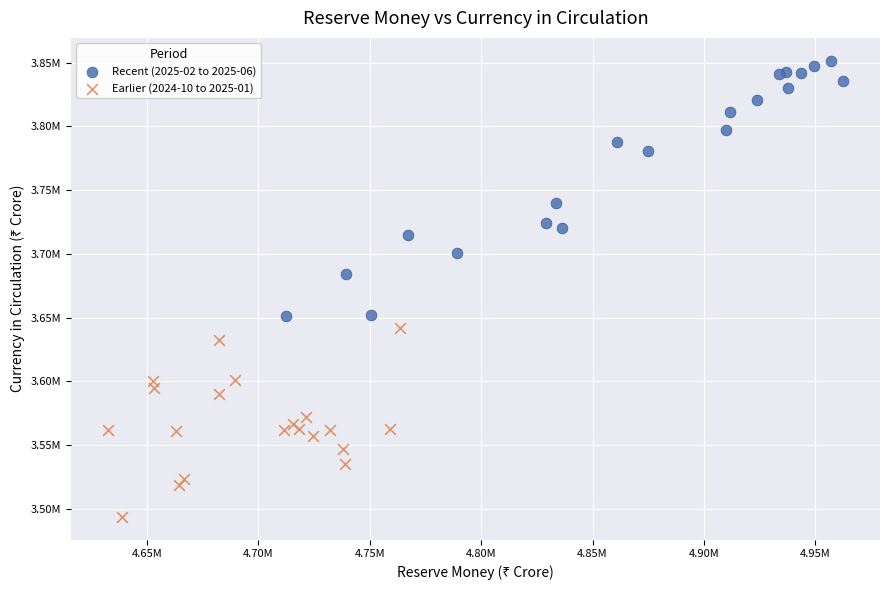

What are all the series names shown in the legend?

Recent (2025-02 to 2025-06), Earlier (2024-10 to 2025-01)